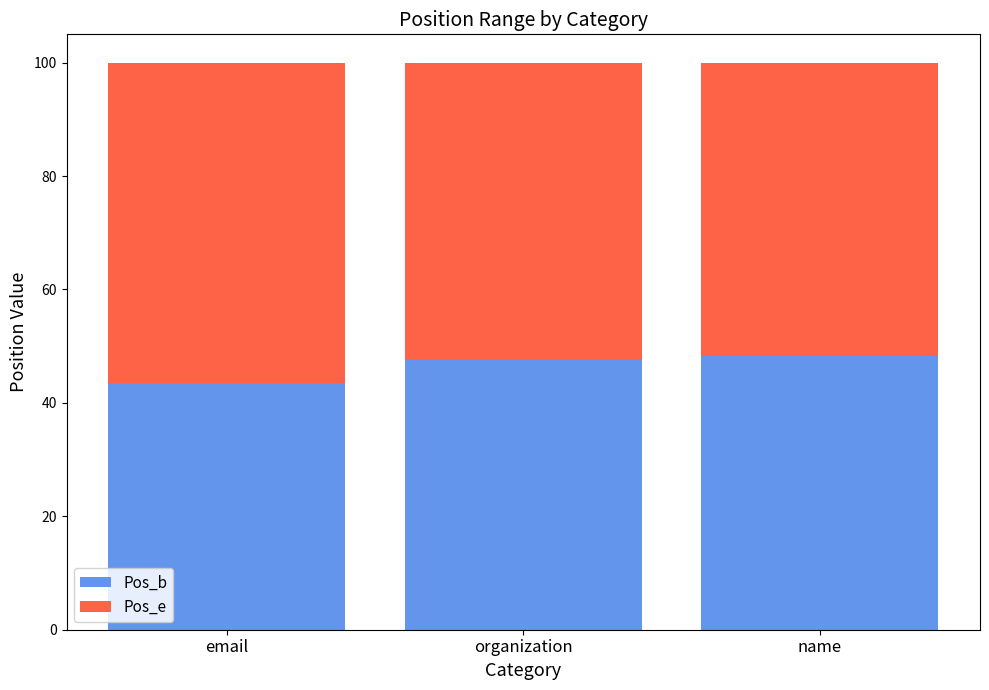

True or false: Pos_b has a value of 72.1 at organization.

False